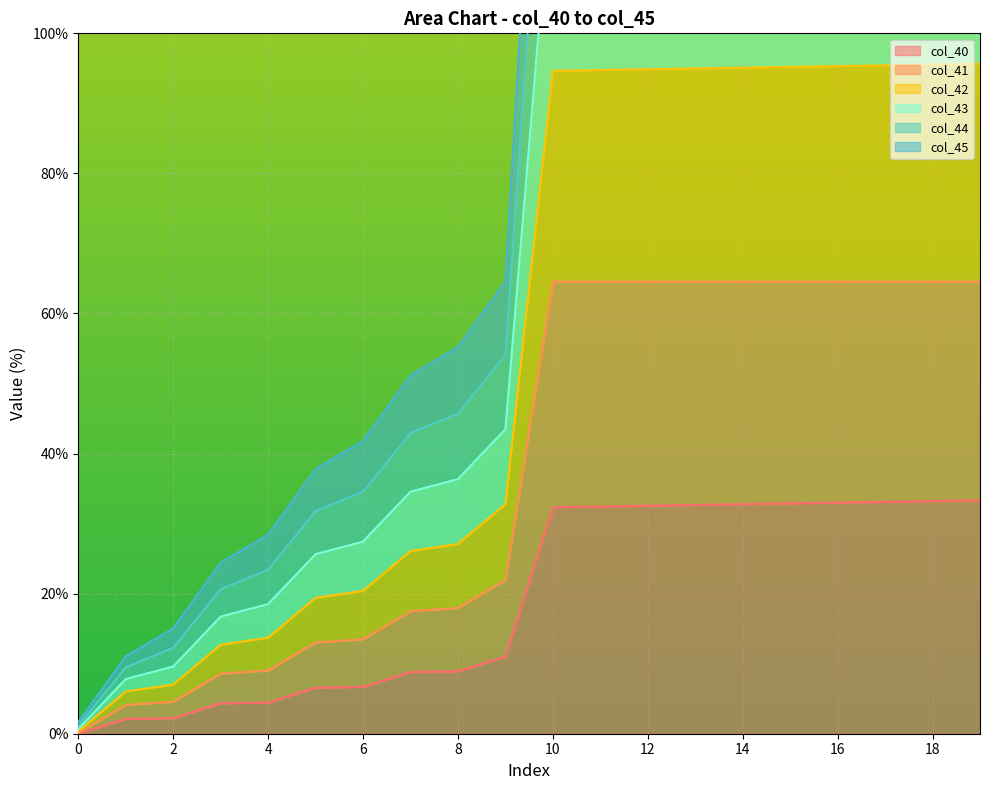

Which series has the widest spread of values?

col_43